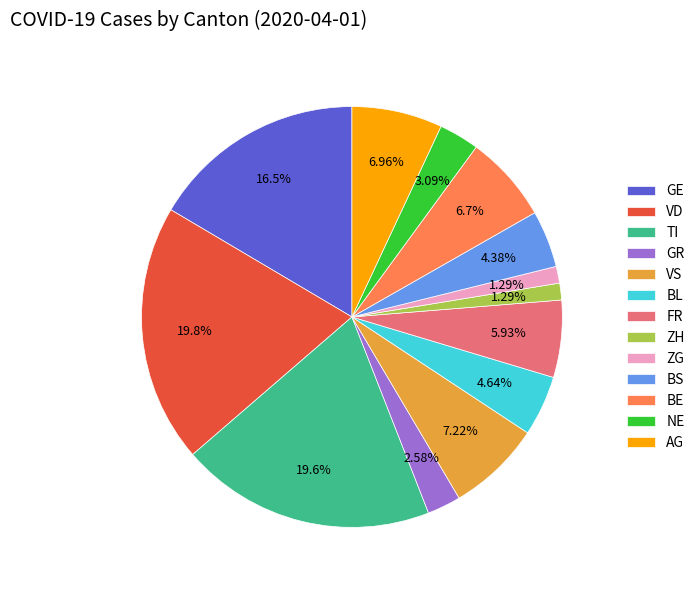

Is BS the majority of the pie?

No